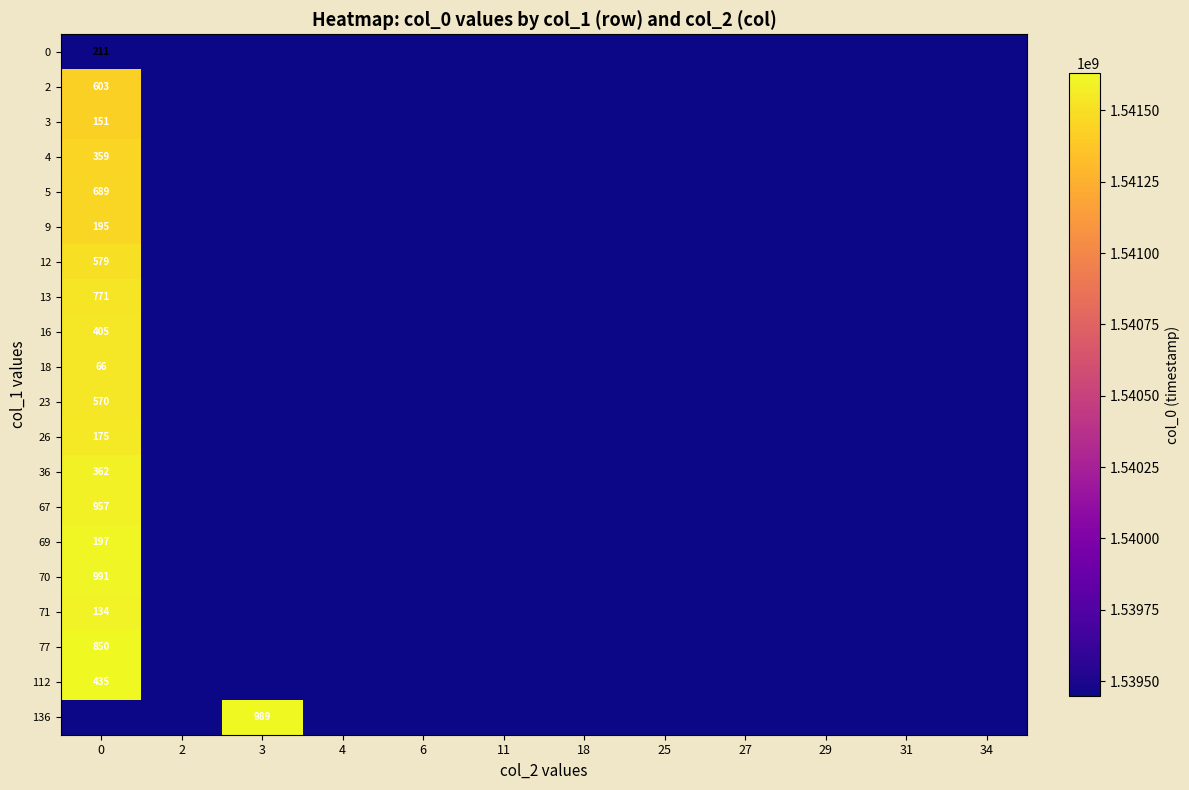

How many series are shown in this chart?

20